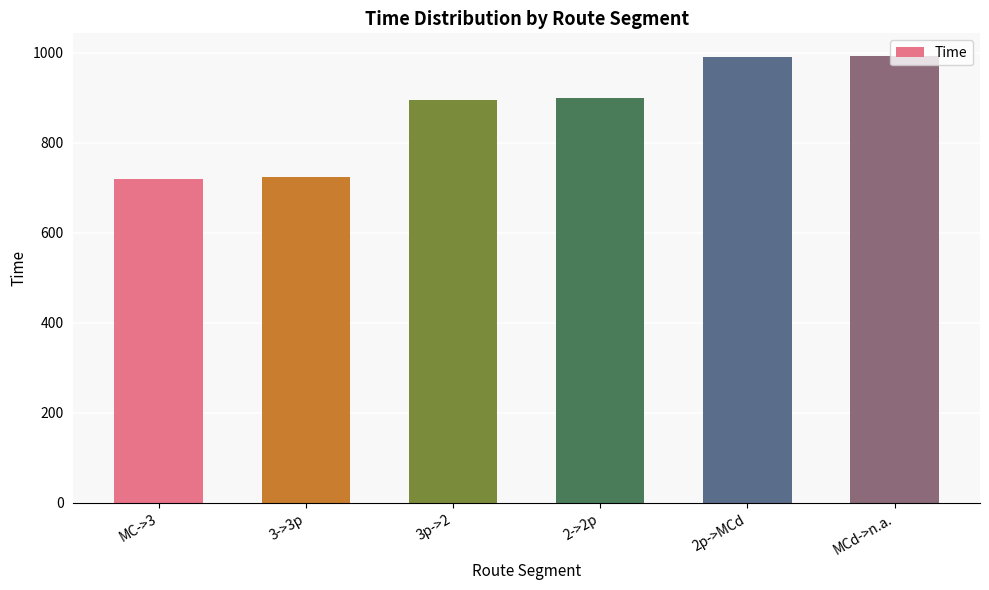

What is the change in value from 2->2p to 2p->MCd?

+90